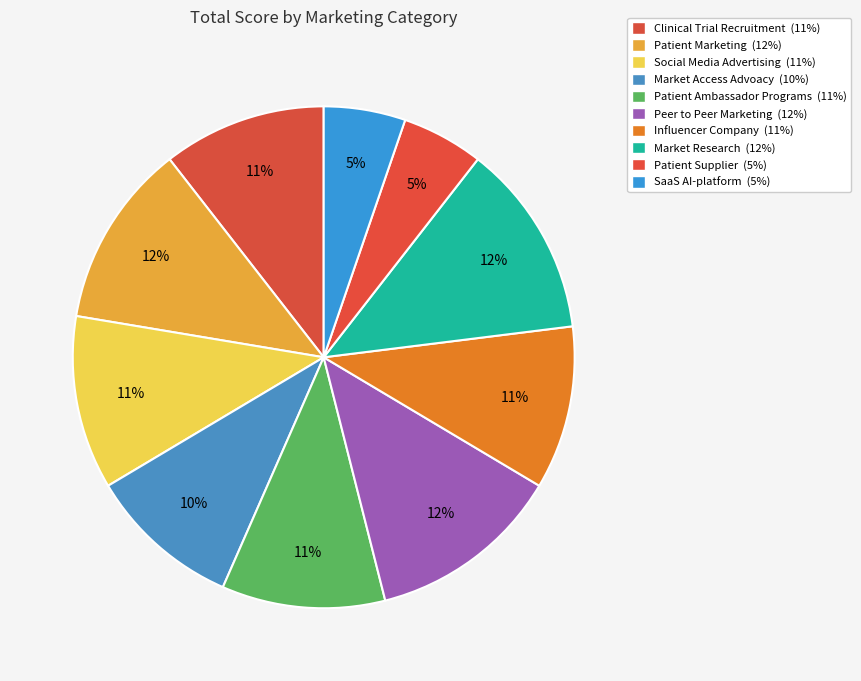

Do SaaS AI-platform and Patient Ambassador Programs together represent more than half of the pie?

No